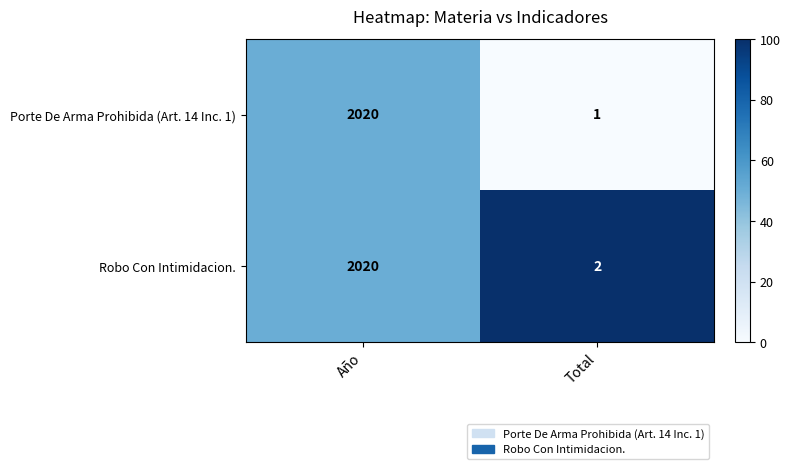

The Robo Con Intimidacion. series shows 2020 at Año. True or false?

True